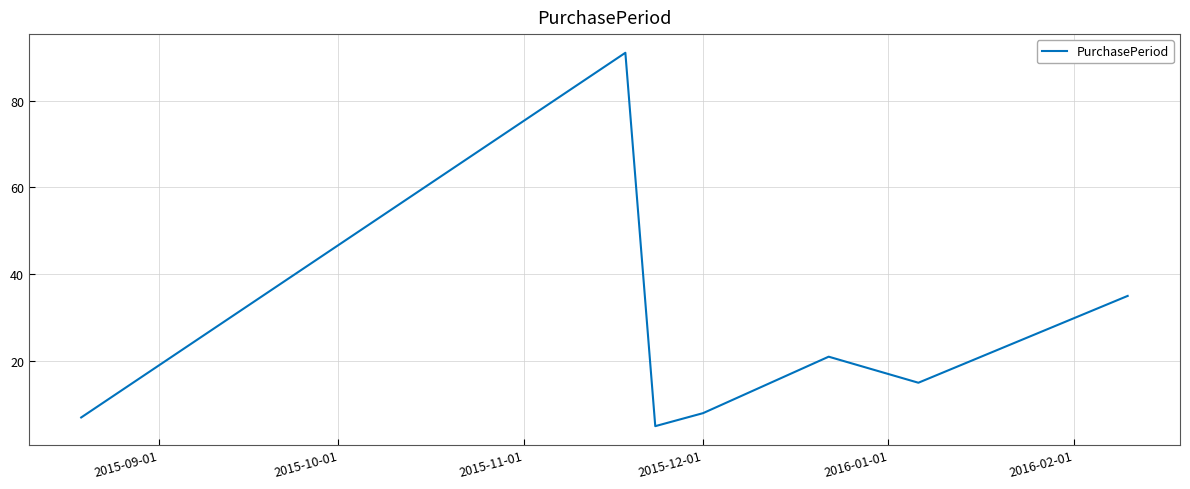

How many interior local valleys (lower than both neighbors) does the data have?

2